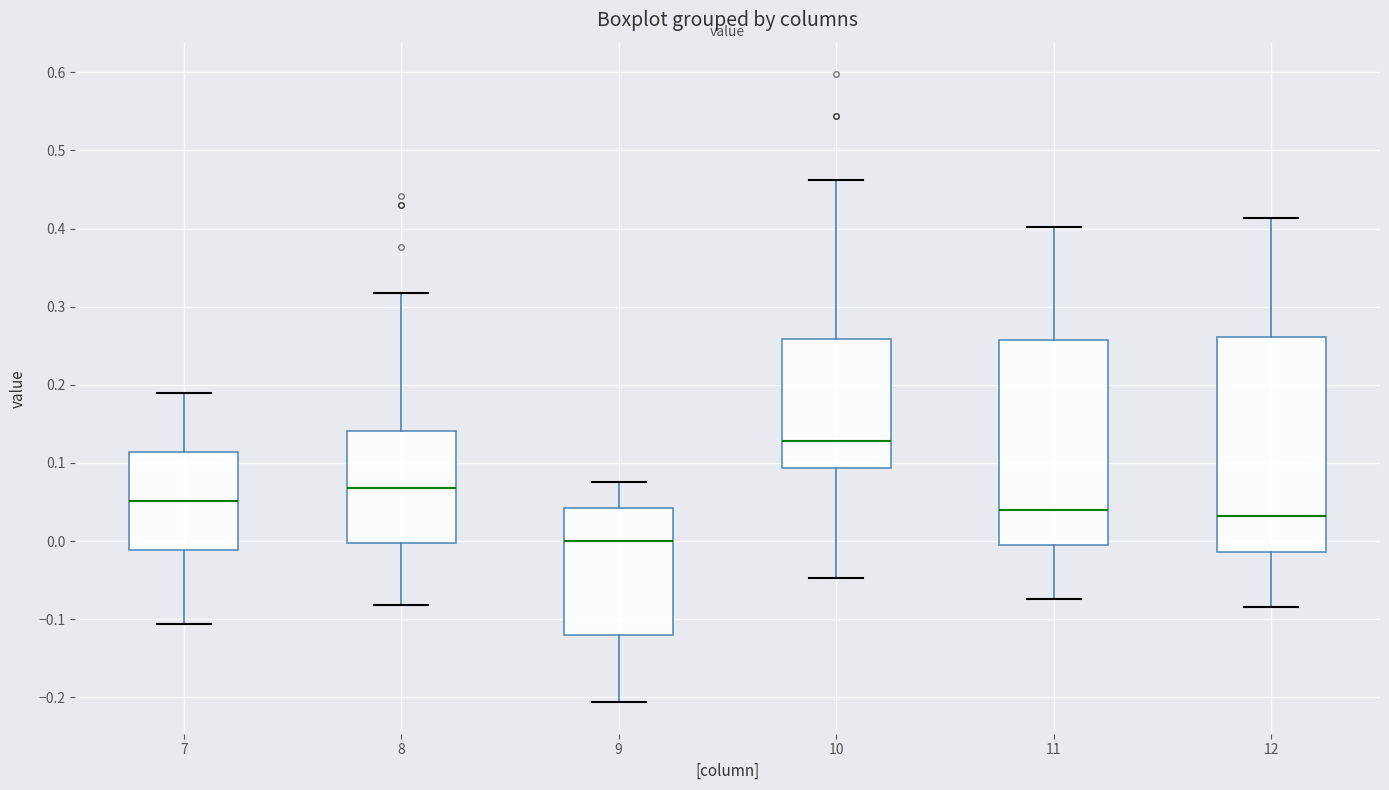

Where is the lower edge of the box at x = 9 on the y-axis? The values are not printed on the chart, so give them approximately, as read against the axis.

-0.12